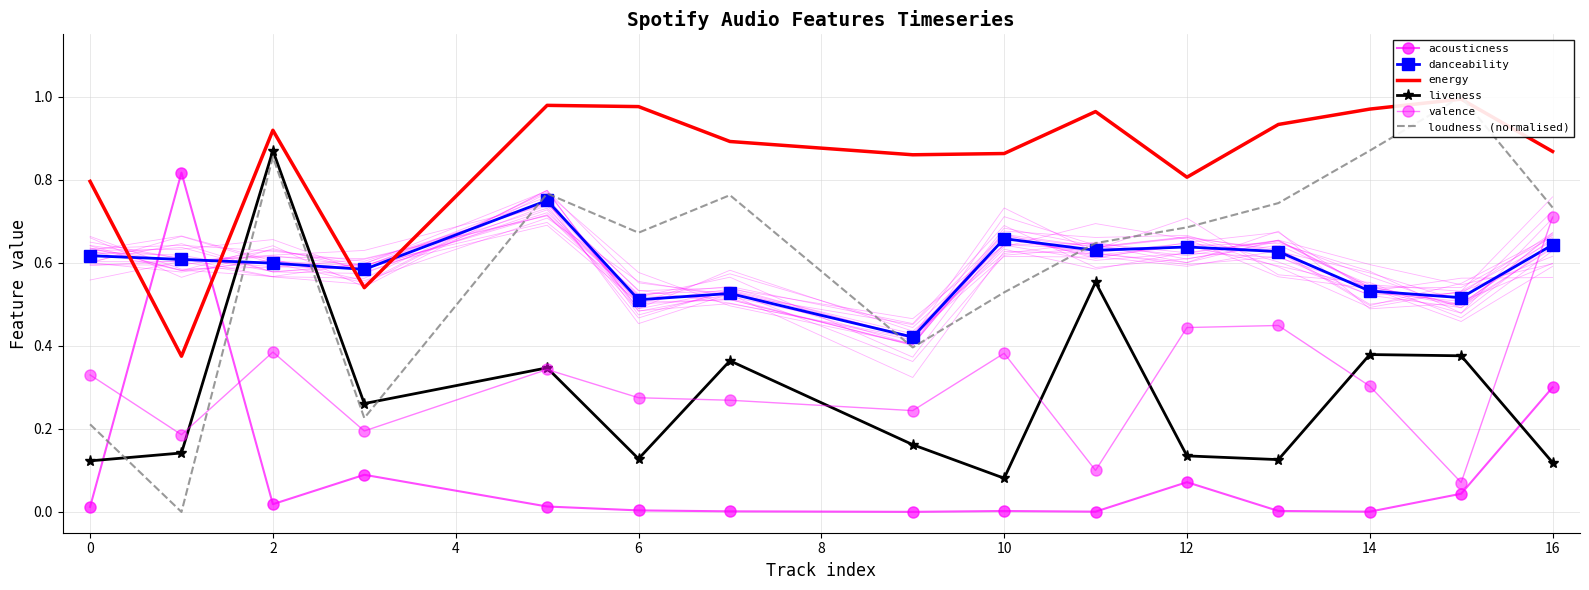

True or false: acousticness has a value of 0.0 at 10.

True